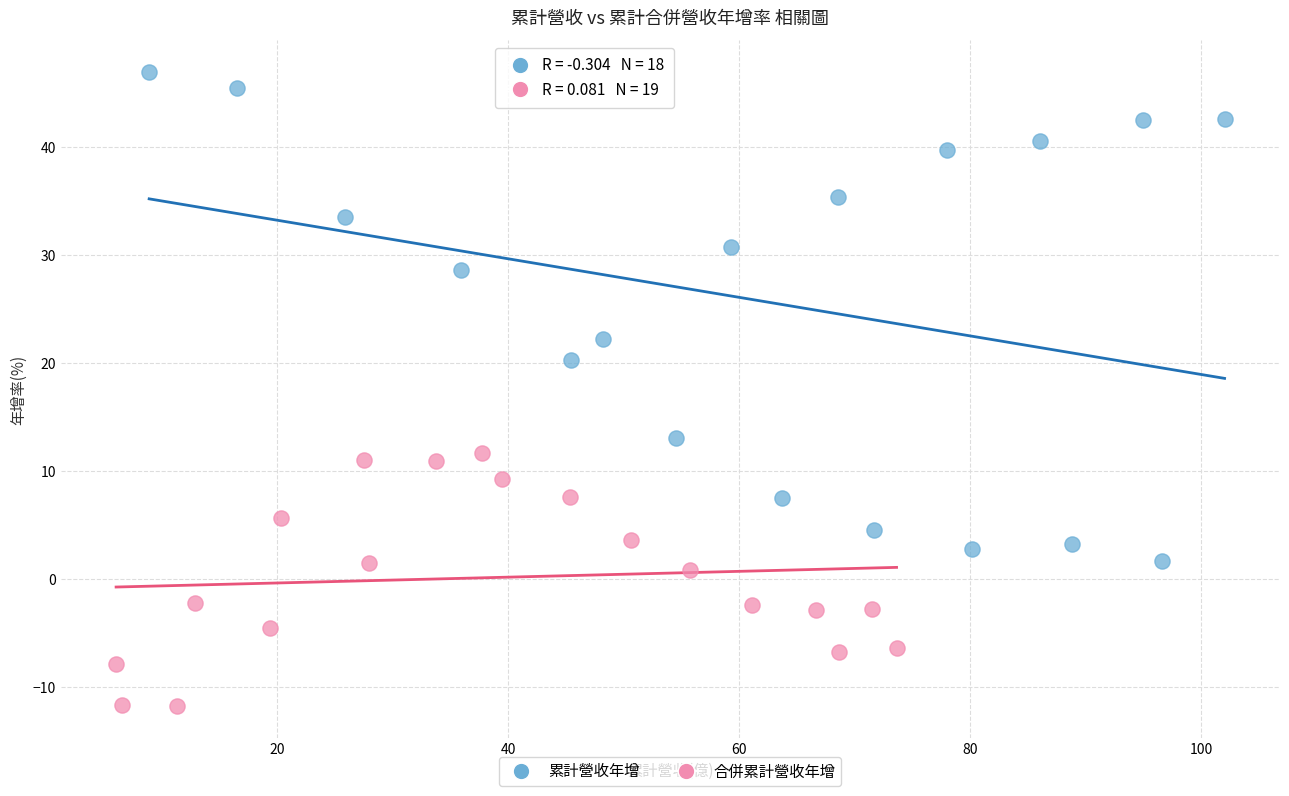

Which series reaches the minimum Y coordinate?

合併累計營收年增